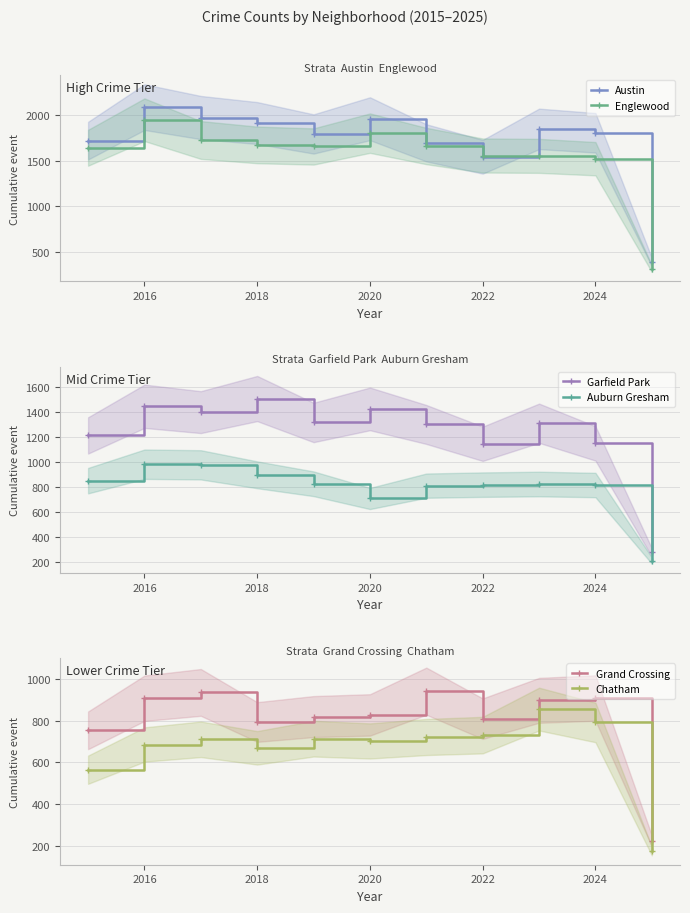

What is the minimum value shown in the chart?

175